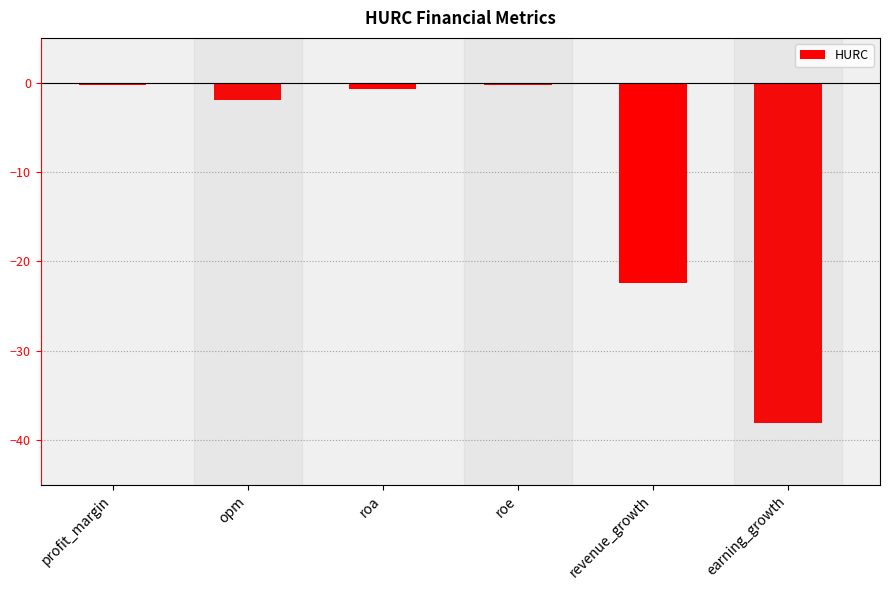

Which label corresponds to the smallest value in the chart?

earning_growth